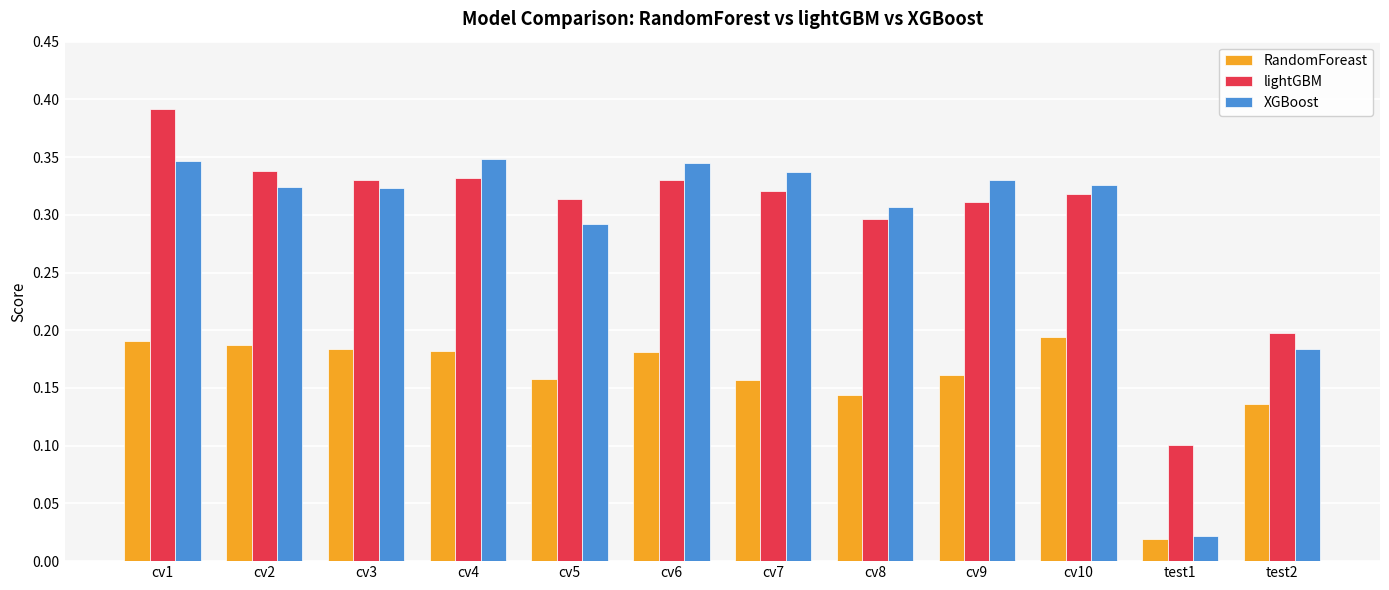

At which category is the sum across all series the highest?

cv1